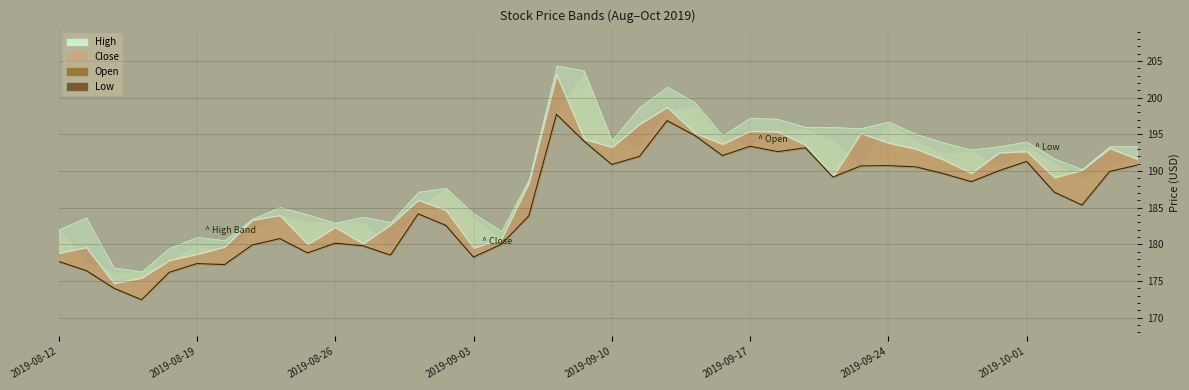

True or false: the data shows 178.8 at 9.

True